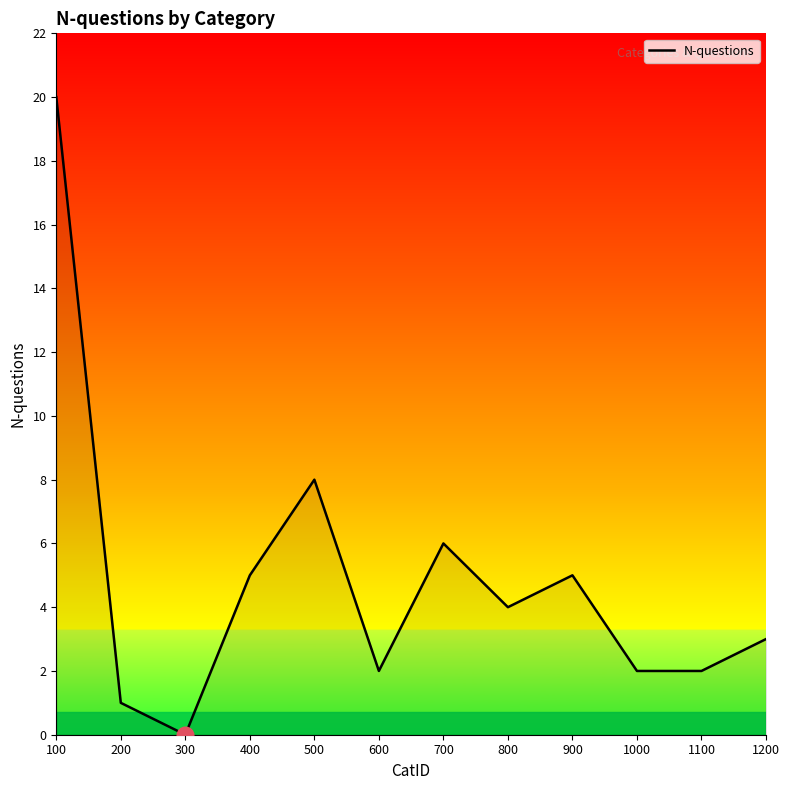

How many values are above zero?

11